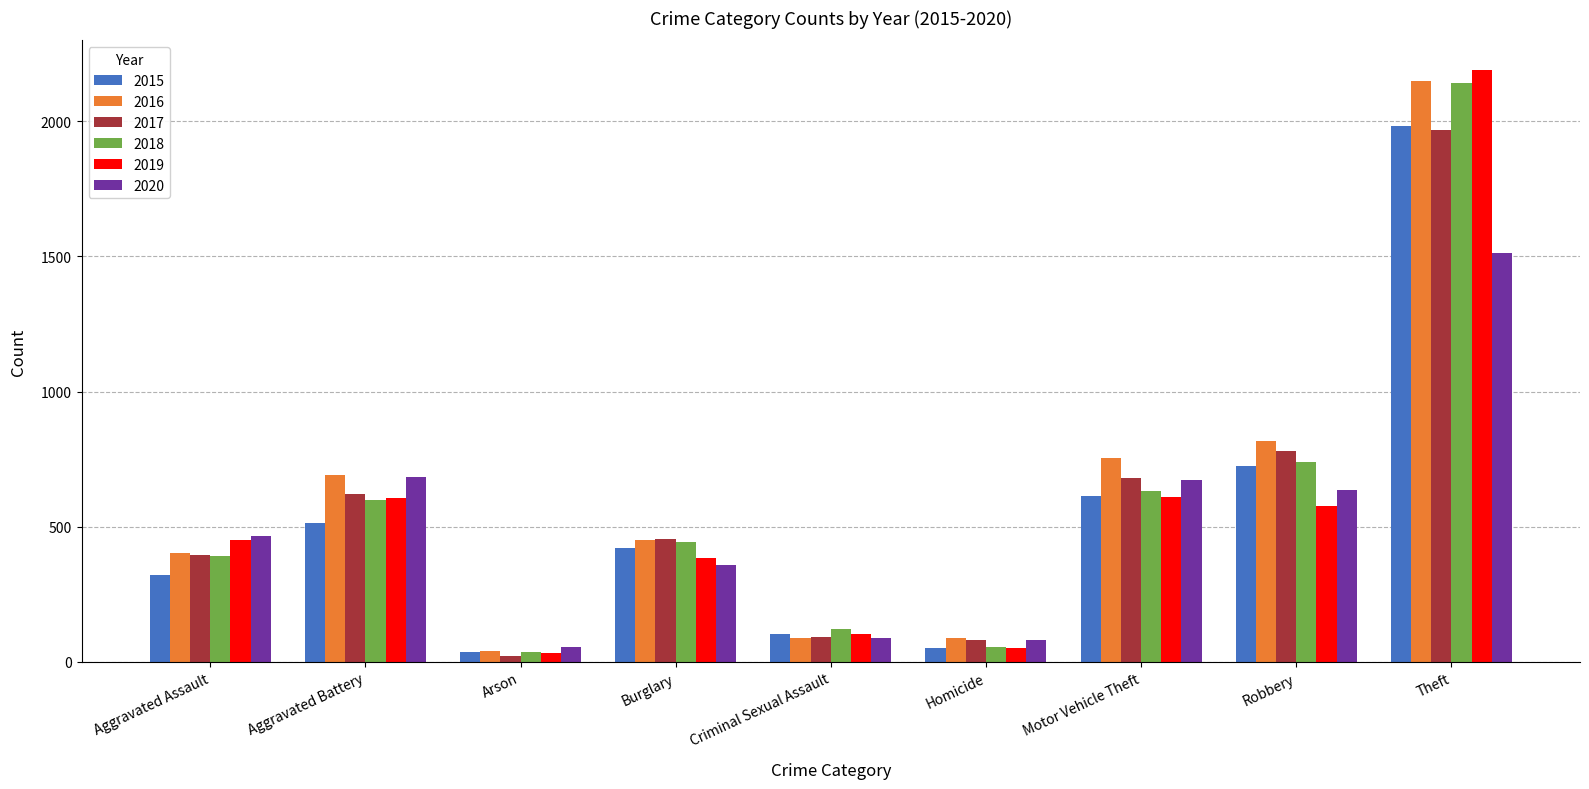

What is the maximum value for 2019?

2190